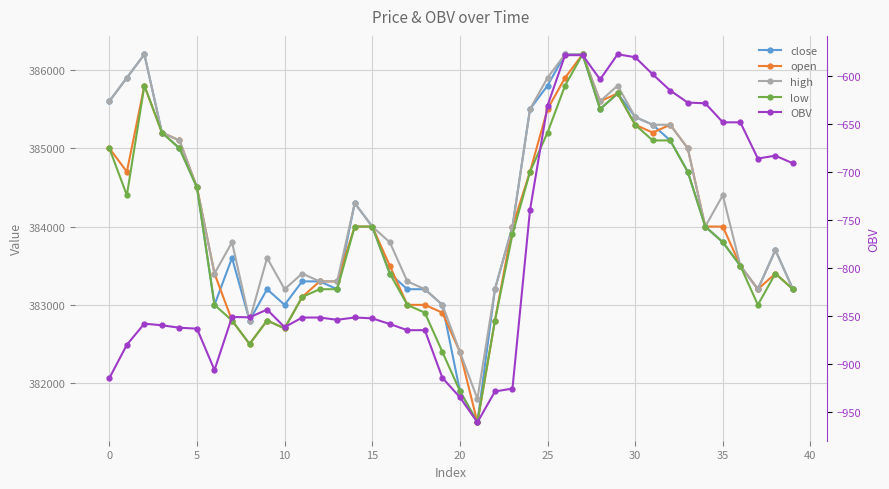

Count the number of categories in the chart.

40